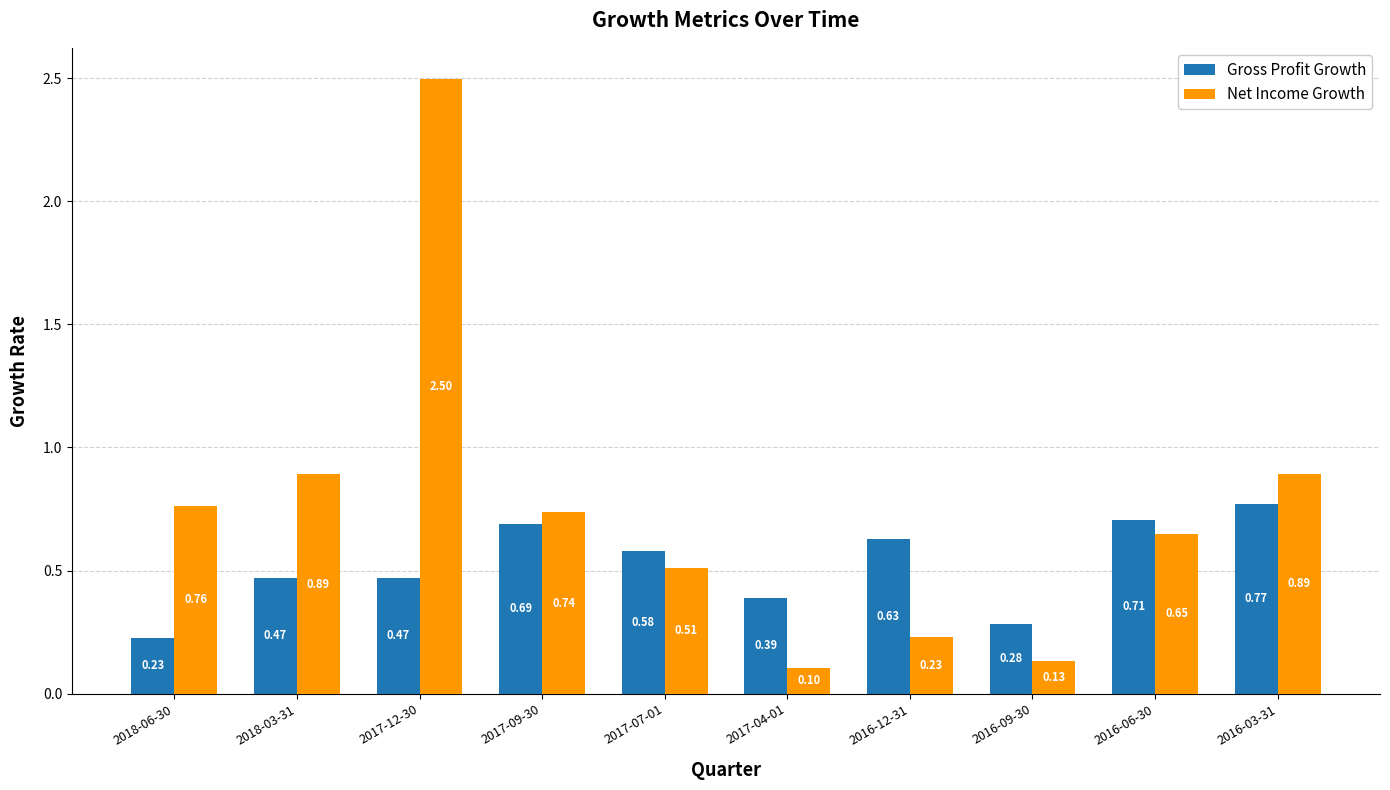

Is the value of Net Income Growth at 2016-03-31 greater than the value of Gross Profit Growth at 2017-04-01?

Yes